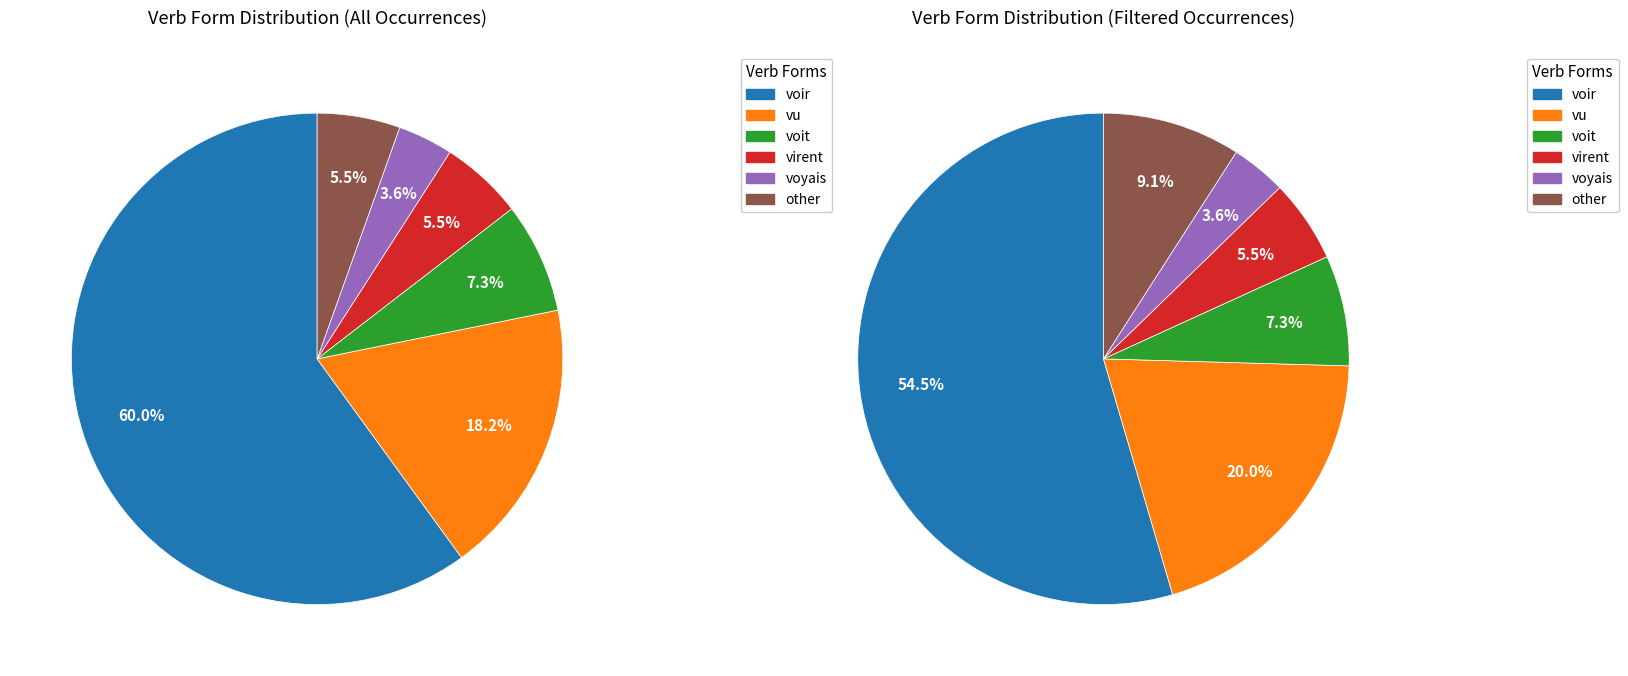

To the nearest percent, what portion does voyais represent?

4%